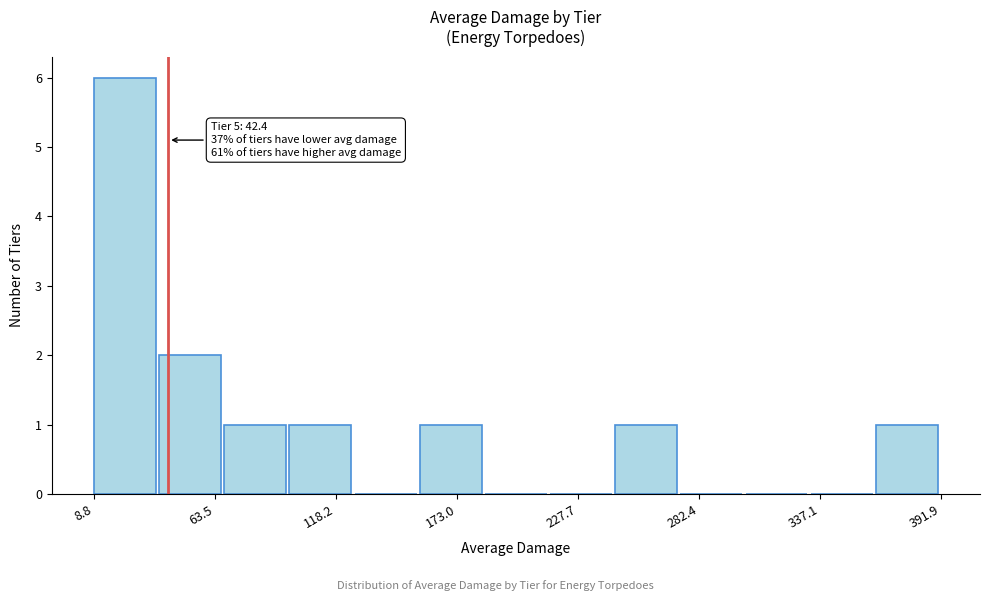

Around what value on the x-axis is the tallest bar? Give the approximate position of its centre, as read against the axis.

20